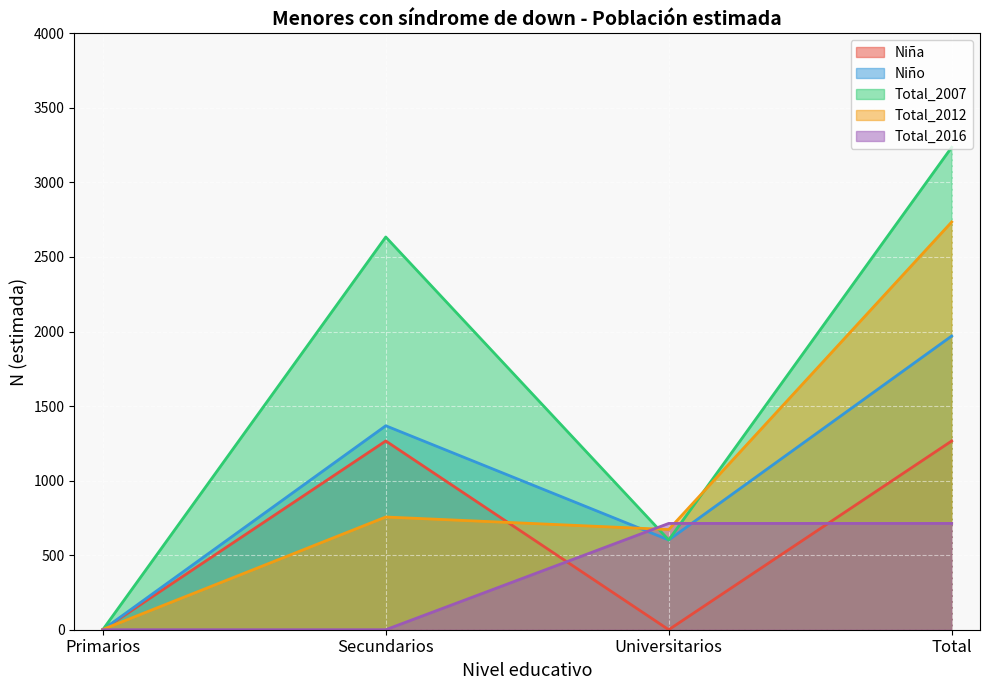

How many lines are shown in the chart?

5